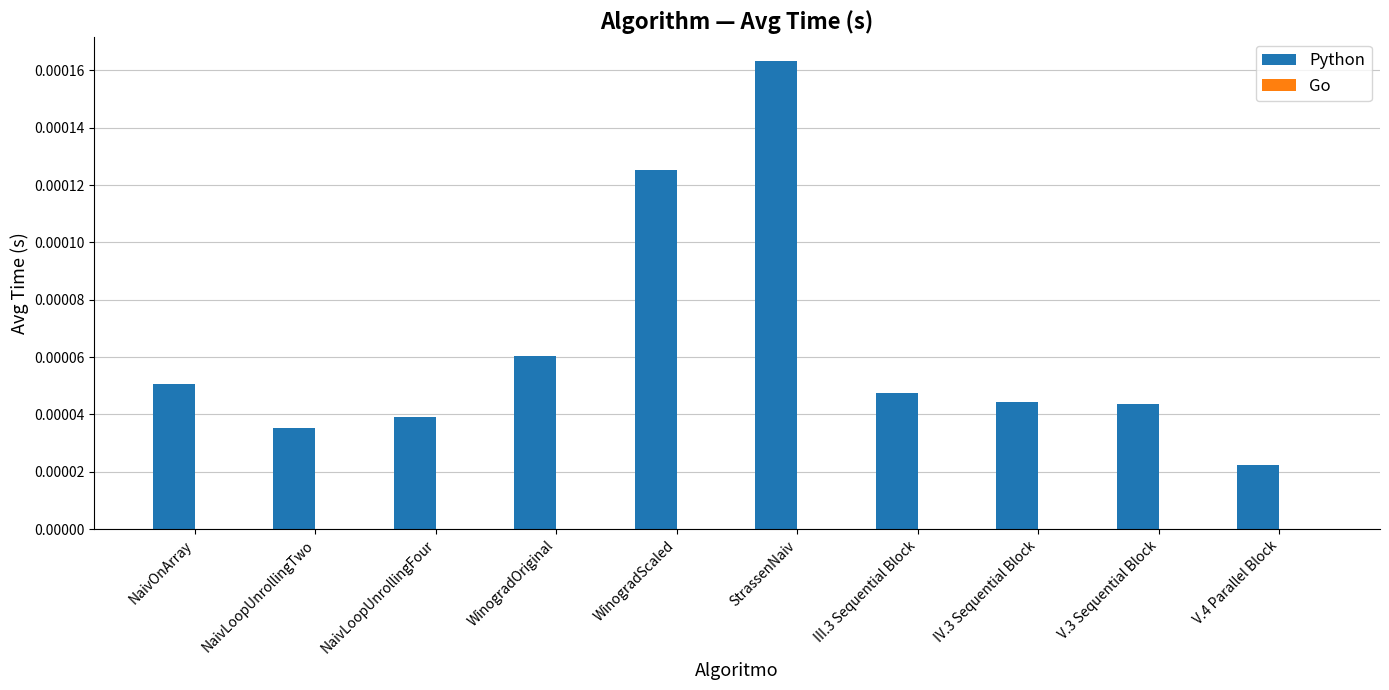

Which category has the lowest value across all series?

V.4 Parallel Block